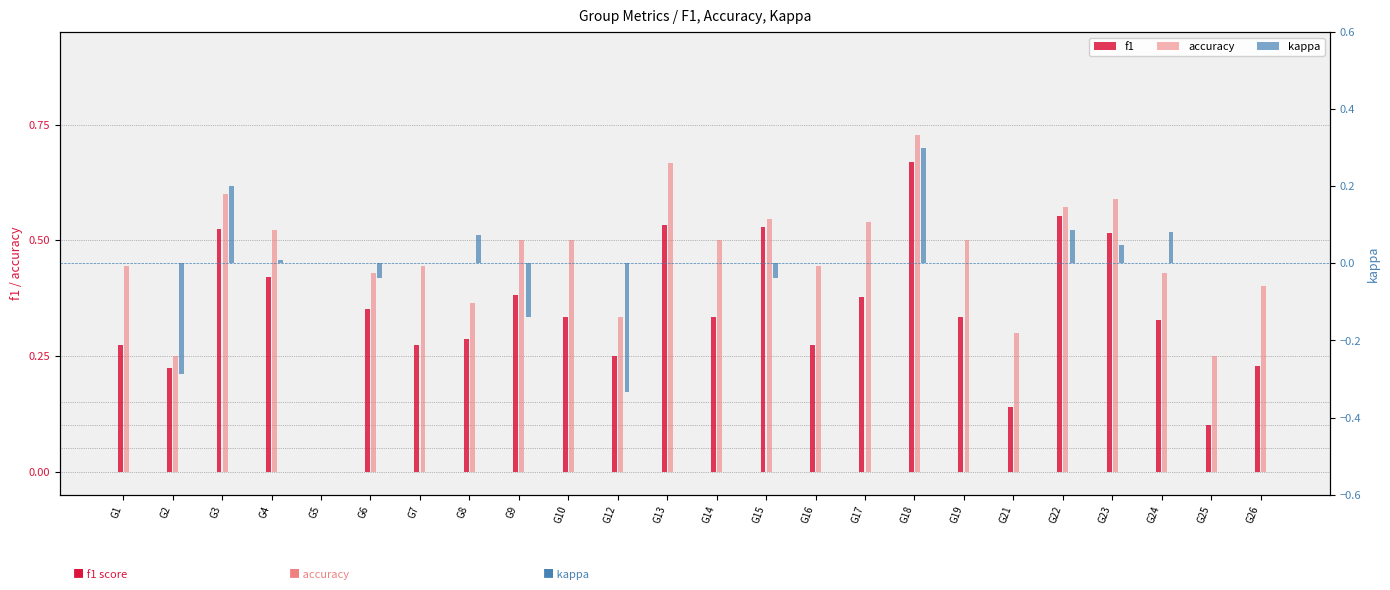

What is the sum of the accuracy values at G9 and G5?

0.5